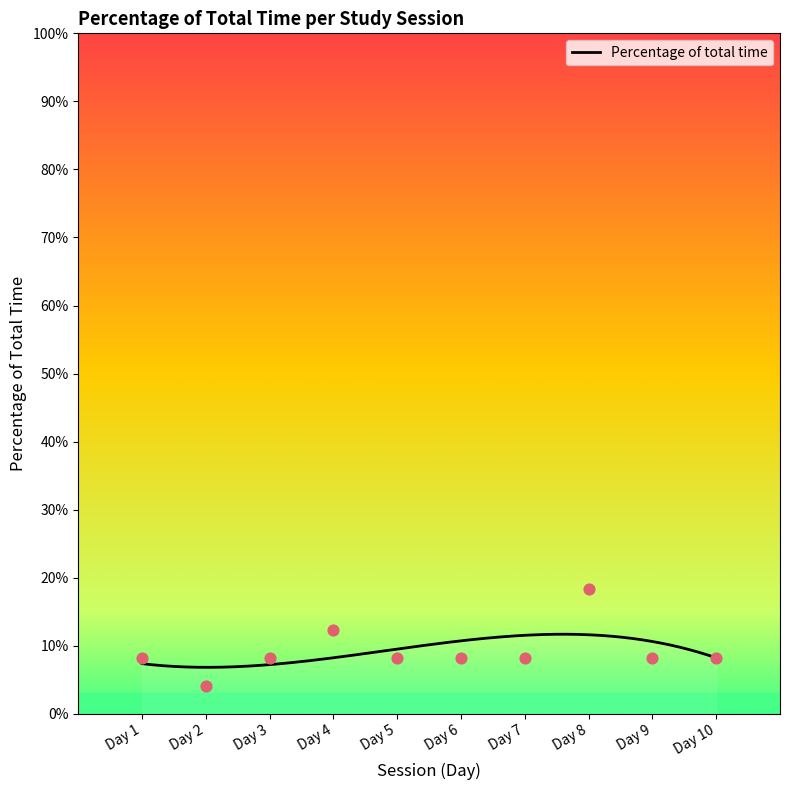

Which has a higher value, Day 7 or Day 8?

Day 8